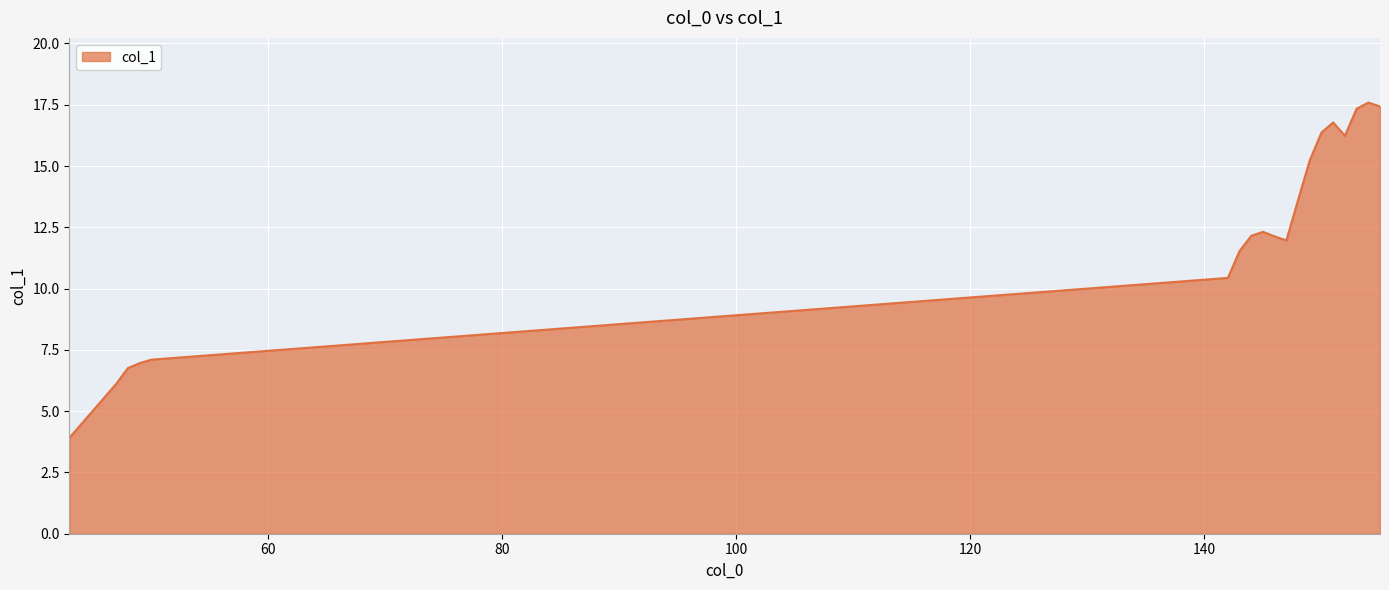

What is the smallest value displayed?

3.9